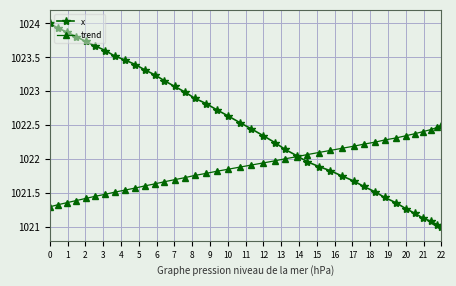

Which series has the widest spread of values?

x